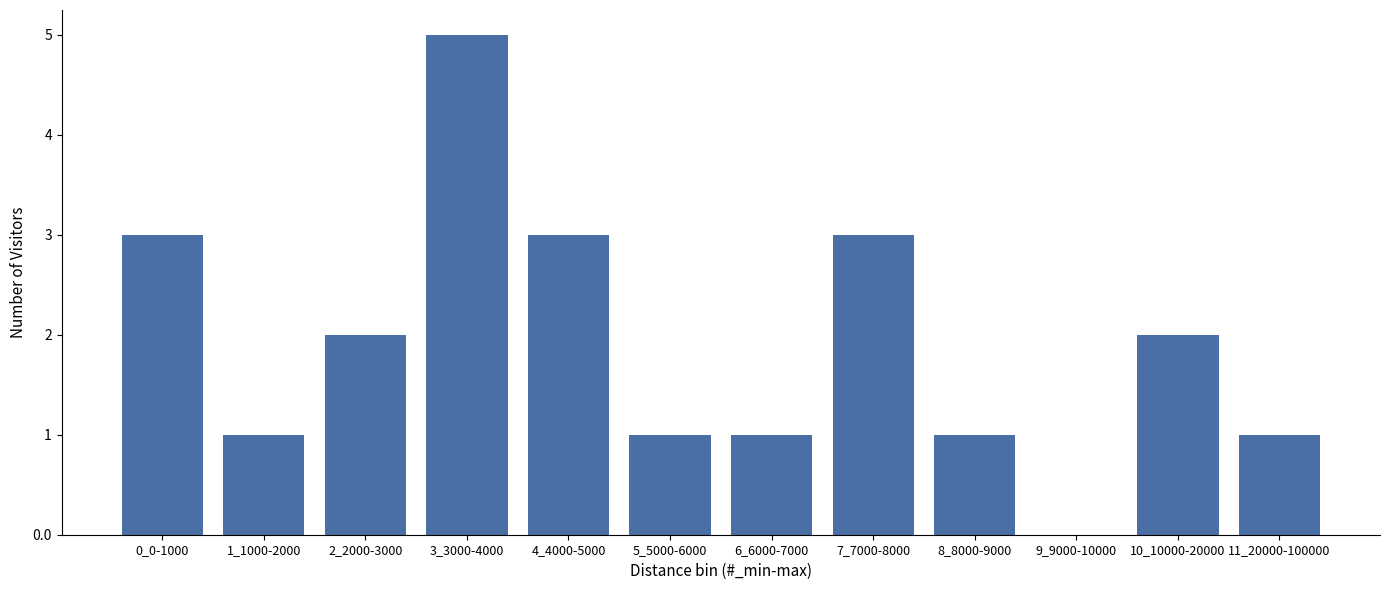

Reading right to left, what are all the values shown in this chart?

11_20000-100000=1	10_10000-20000=2	9_9000-10000=0	8_8000-9000=1	7_7000-8000=3	6_6000-7000=1	5_5000-6000=1	4_4000-5000=3	3_3000-4000=5	2_2000-3000=2	1_1000-2000=1	0_0-1000=3